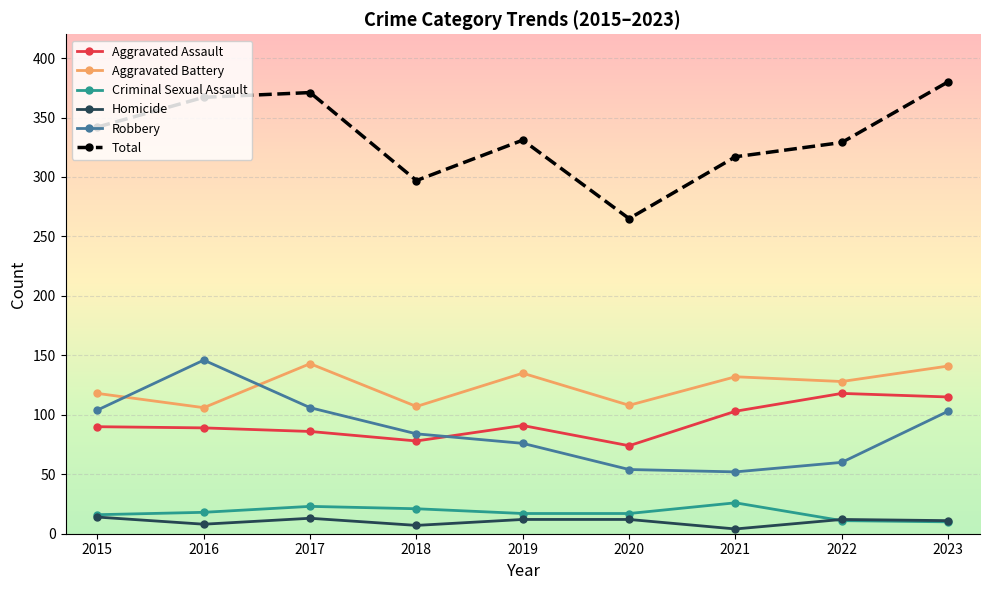

Which series changed the most between 2017 and 2019?

Total